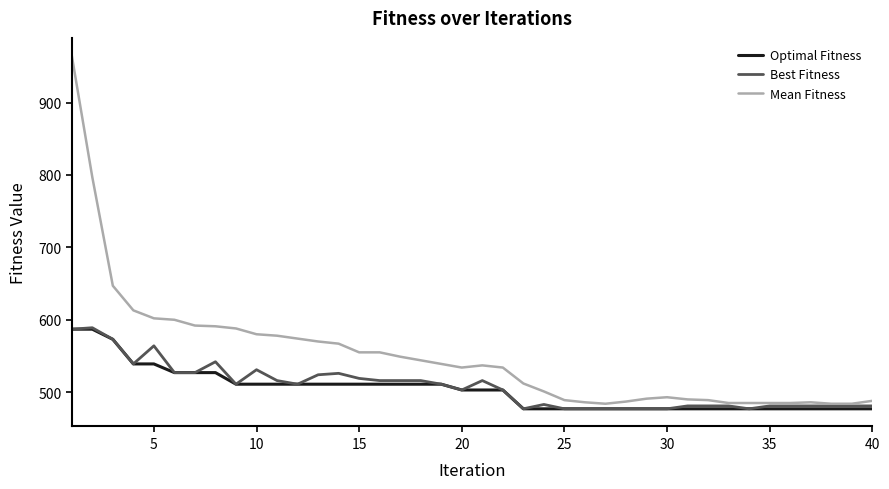

Which series has the largest total across all categories?

Mean Fitness